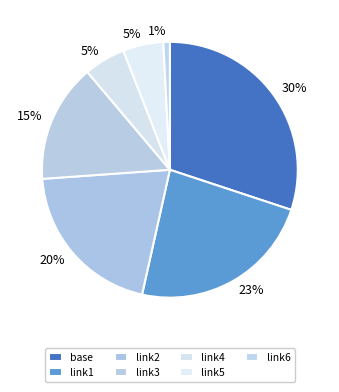

To the nearest percent, what percentage of the pie is link2?

20%